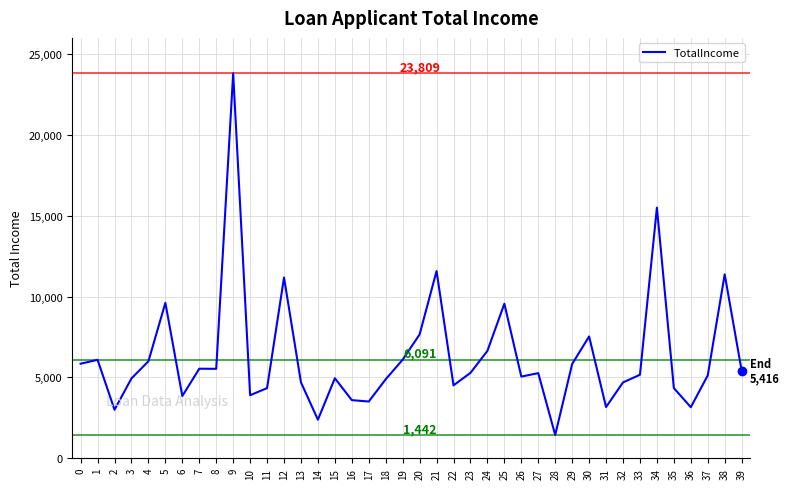

What is the maximum value shown in the chart?

23809